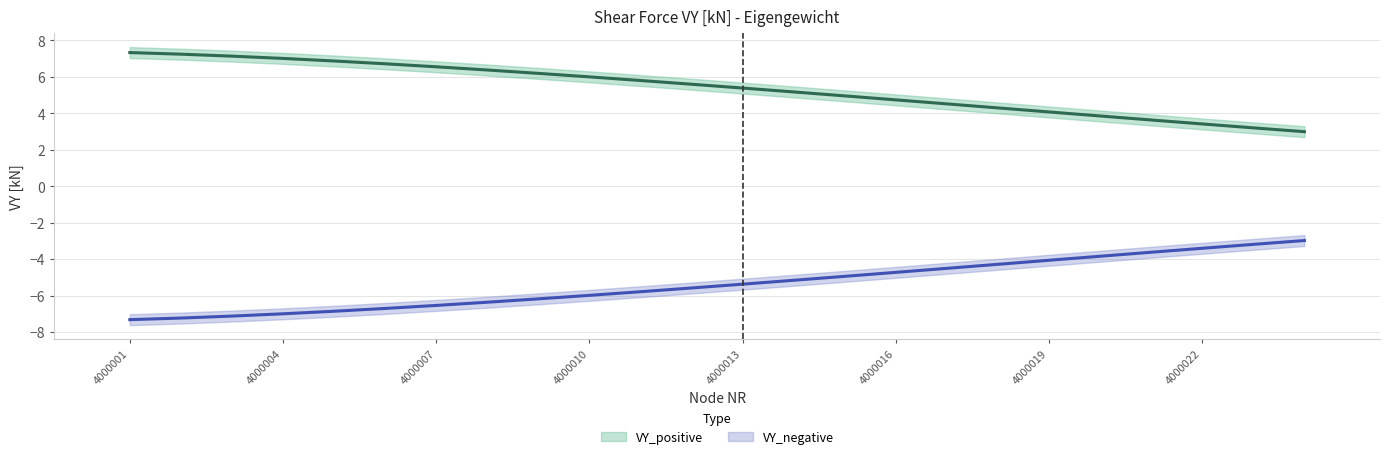

At how many categories does at least one series exceed 6?

9